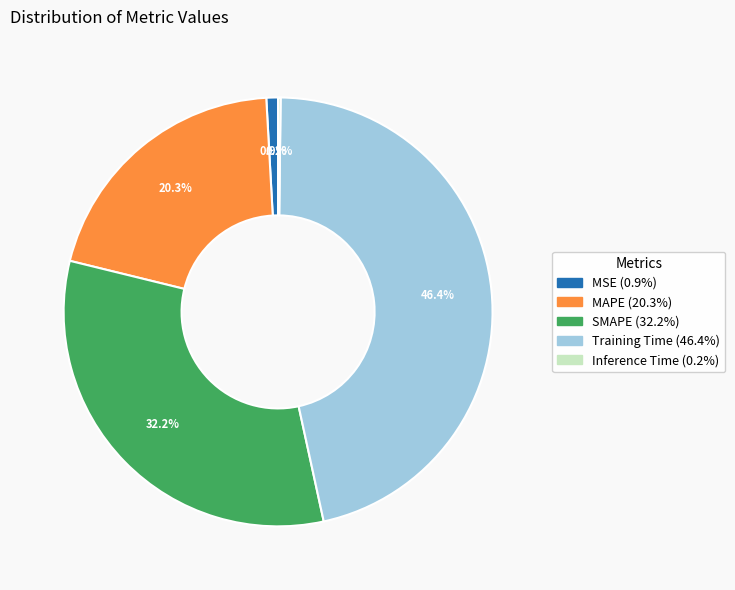

Does Training Time represent more than half of the total?

No